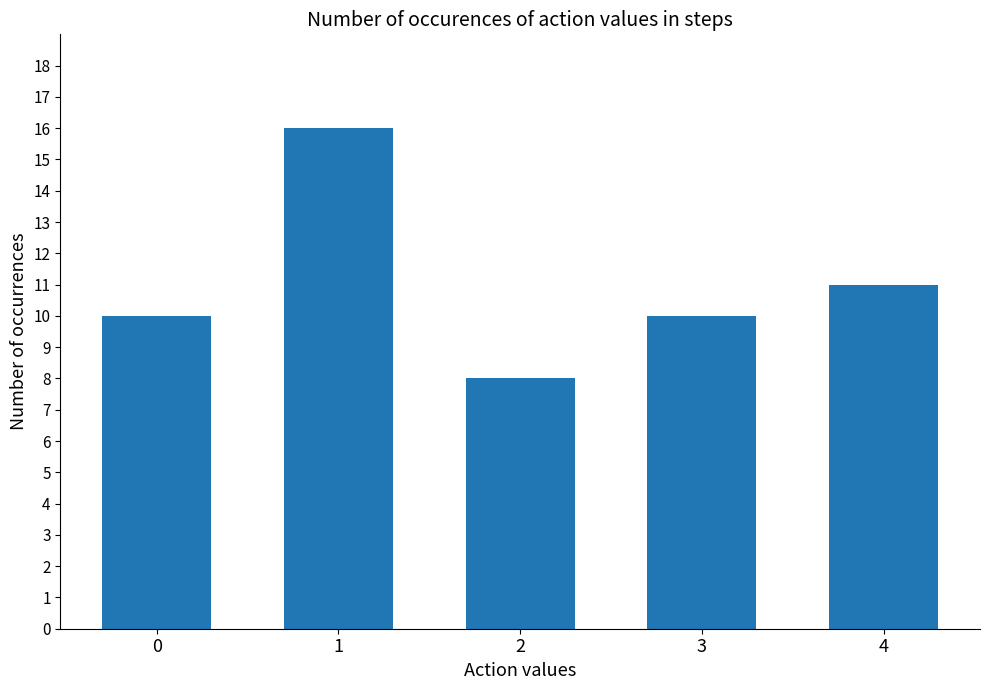

What is the value of the 4th bar from the left?

10